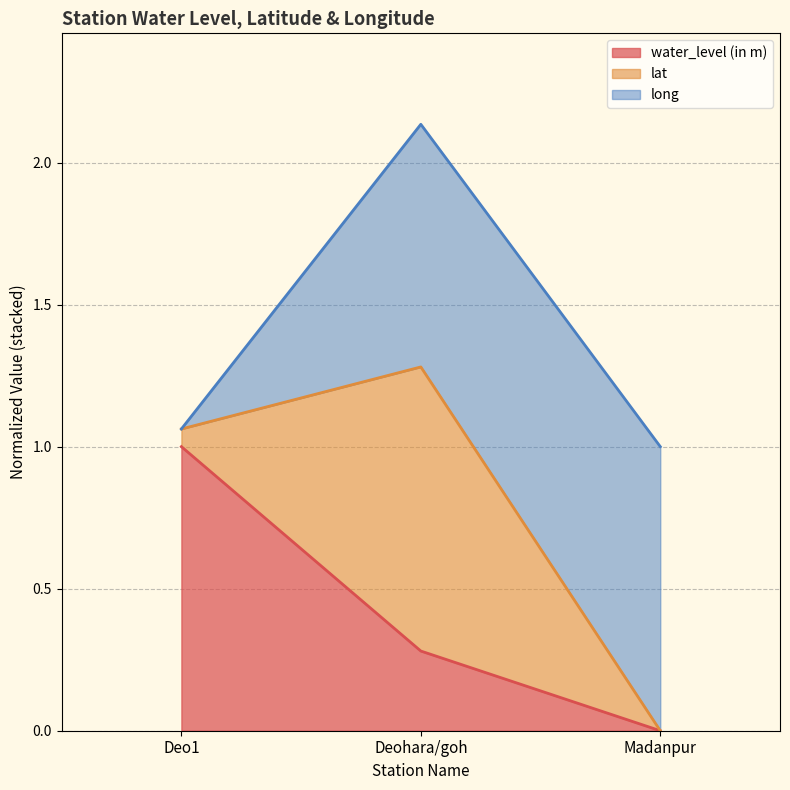

Reading left to right, list the values for the water_level (in m) series.

1.0	0.3	0.0